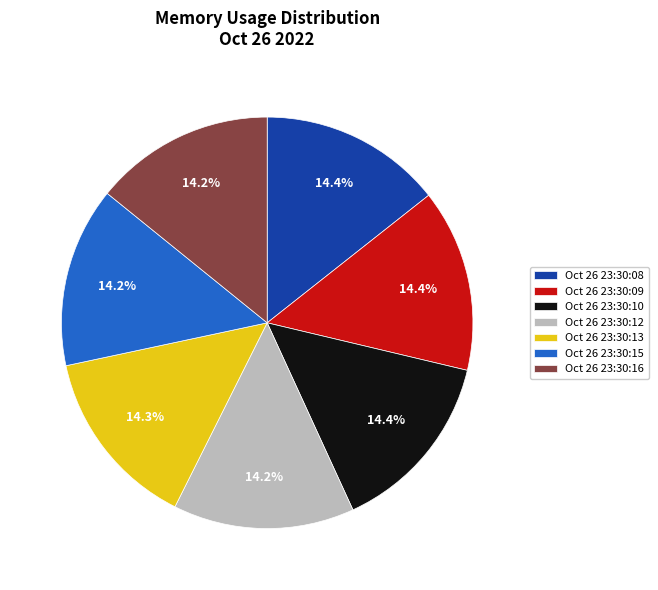

Combined, what portion of the pie is Oct 26 23:30:13 and Oct 26 23:30:10?

28.7%